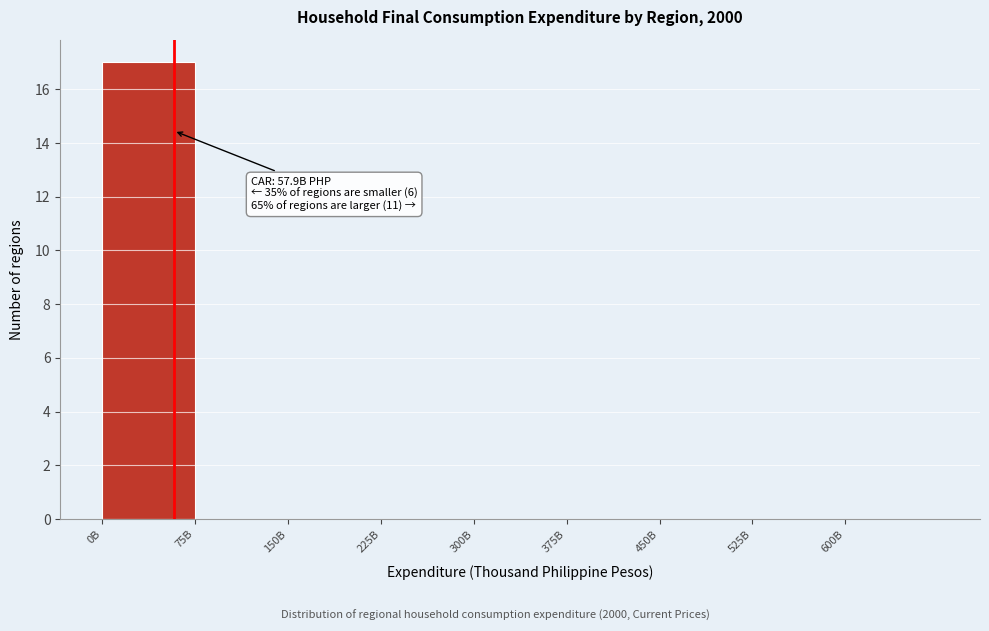

Reading left to right, extract all data points from this chart.

0B=17	75B=0	150B=0	225B=0	300B=0	375B=0	450B=0	525B=0	600B=0